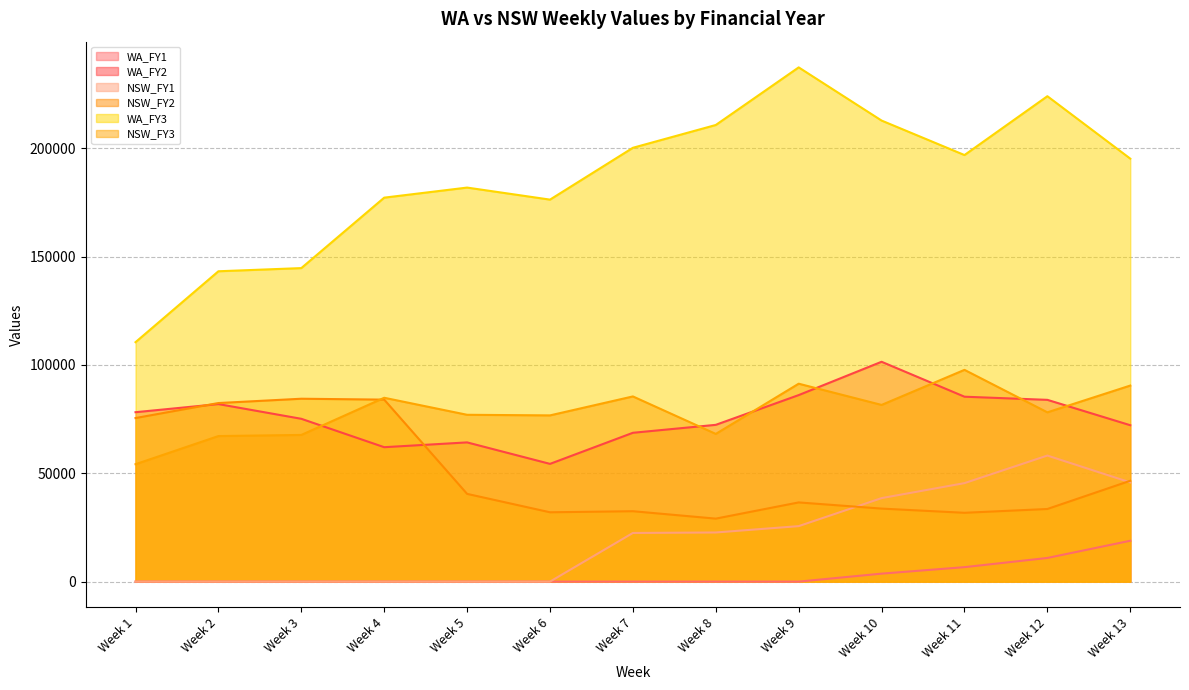

At which label is WA_FY2 closest to 77903?

Week 1